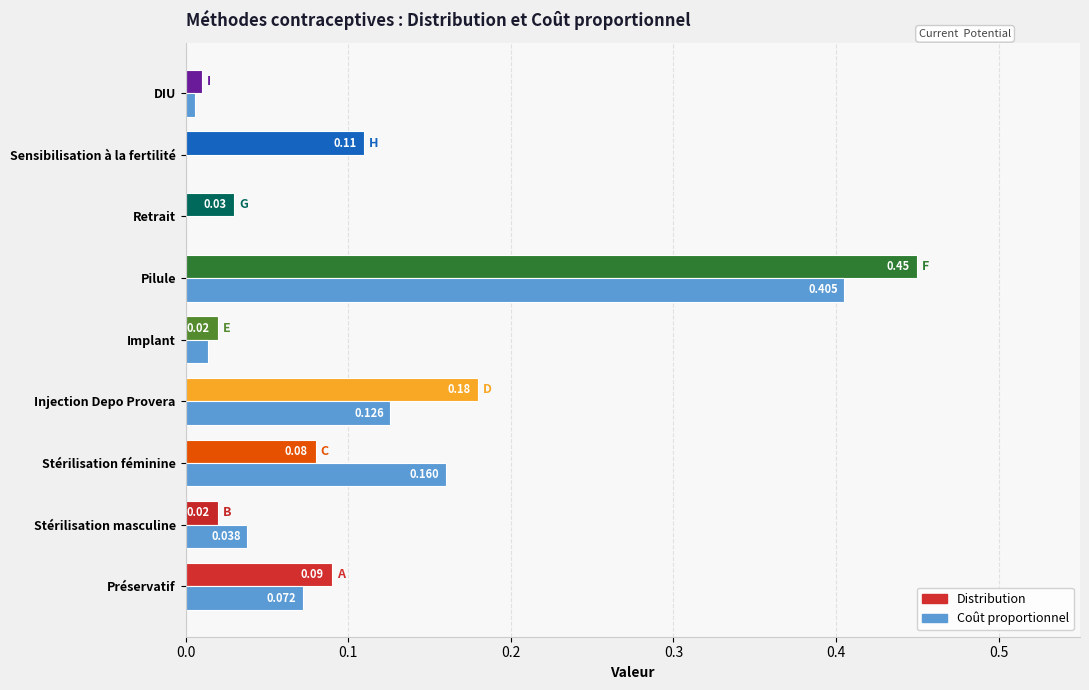

Which series has the largest total across all categories?

Distribution